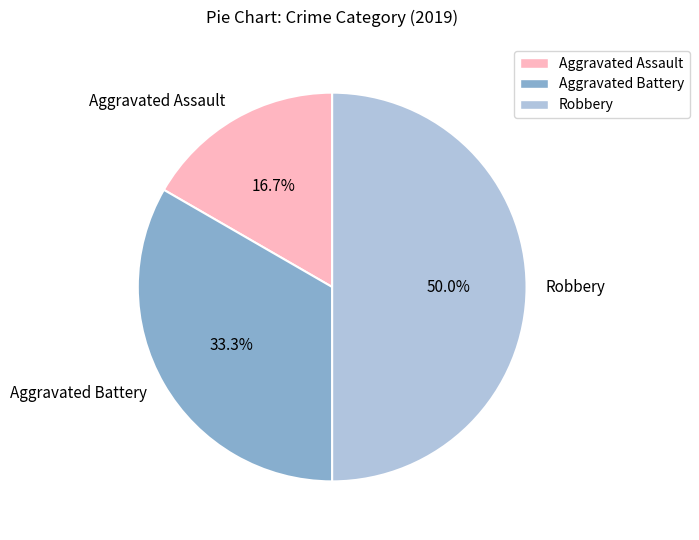

How many segments does this pie chart have?

3